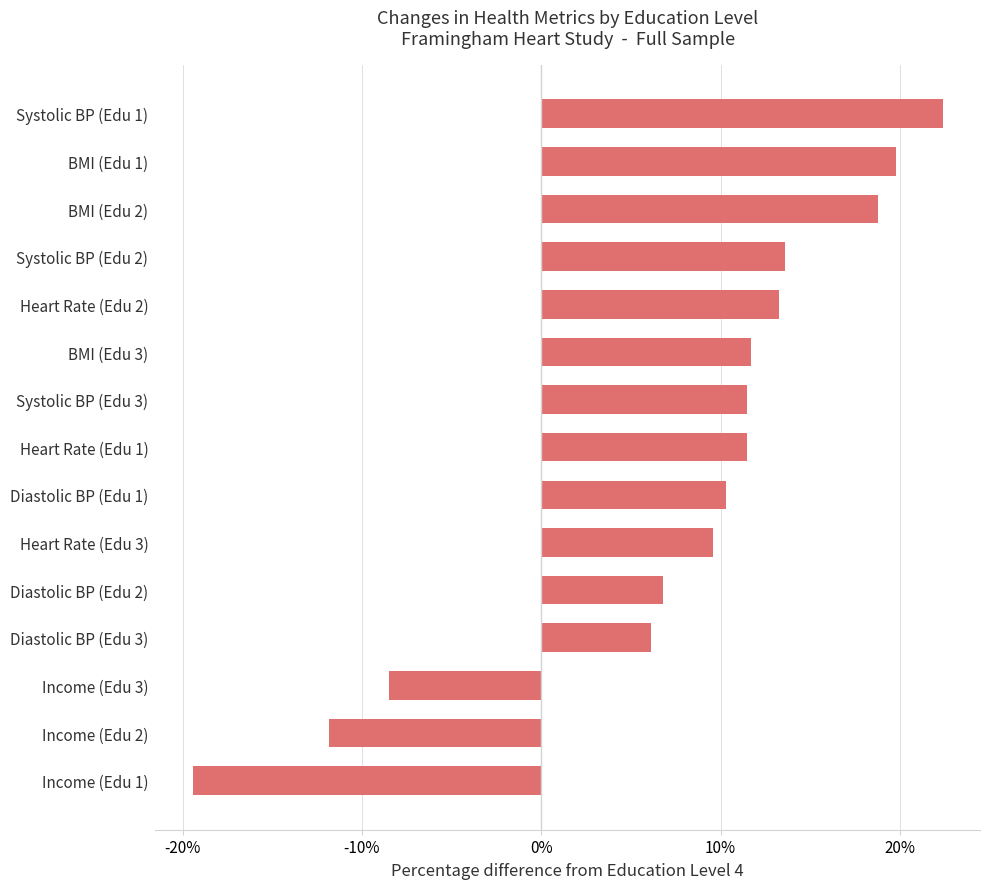

What is the average value?

7.7